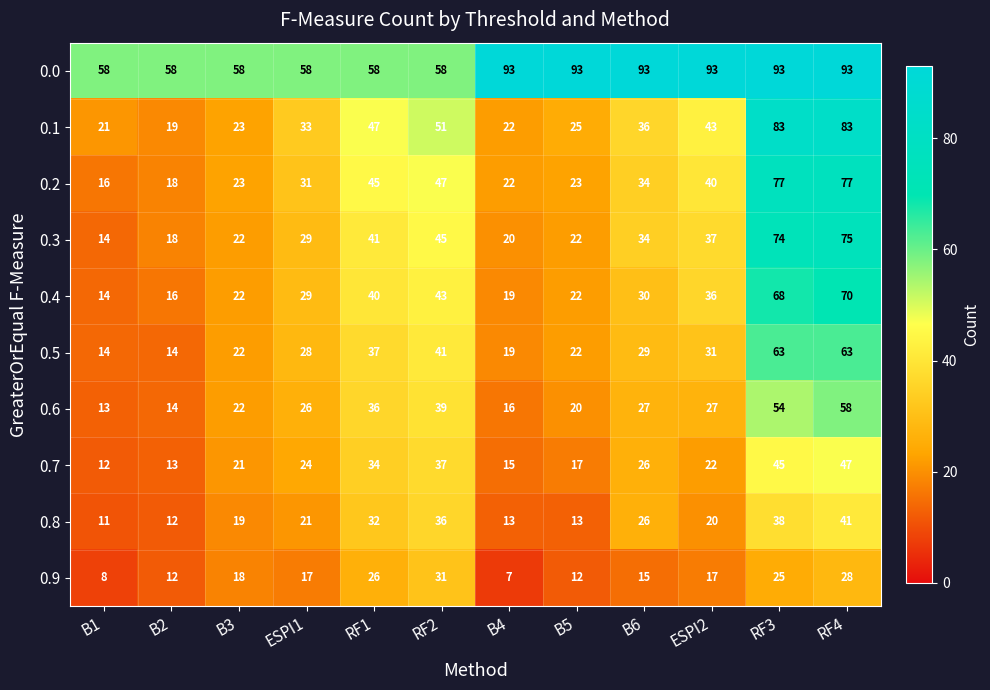

At how many categories does at least one series exceed 31?

12